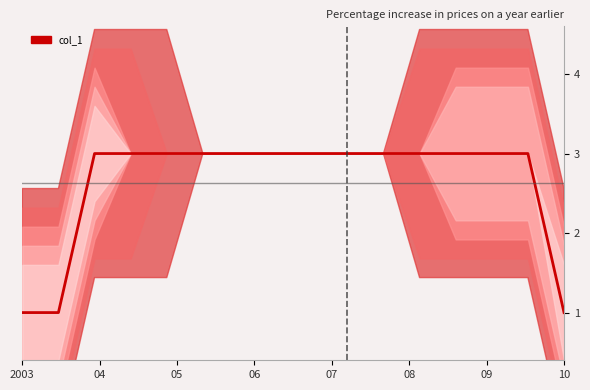

The chart shows a value of 0 at 2003. True or false?

True